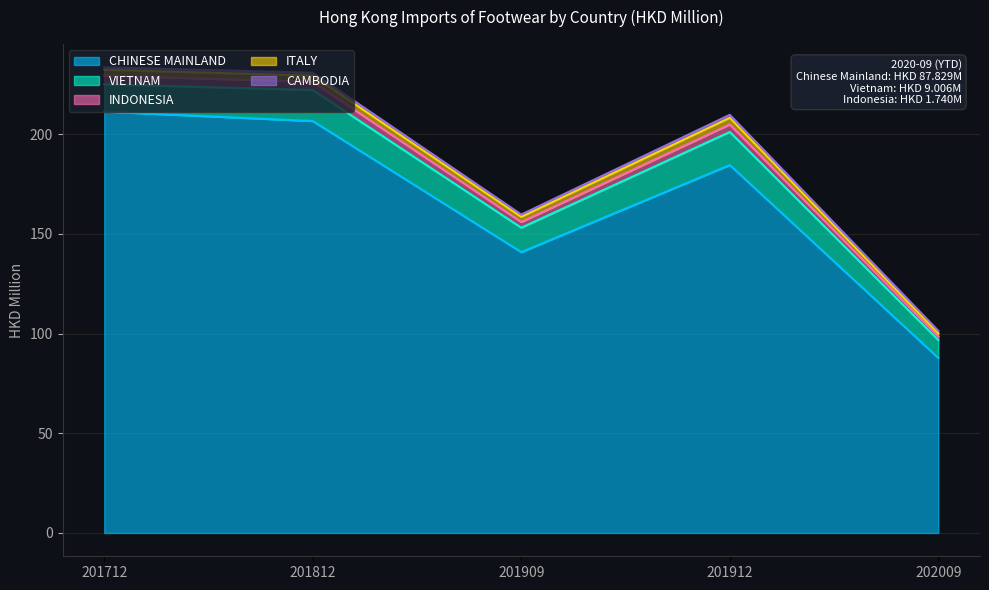

How many lines are shown in the chart?

5